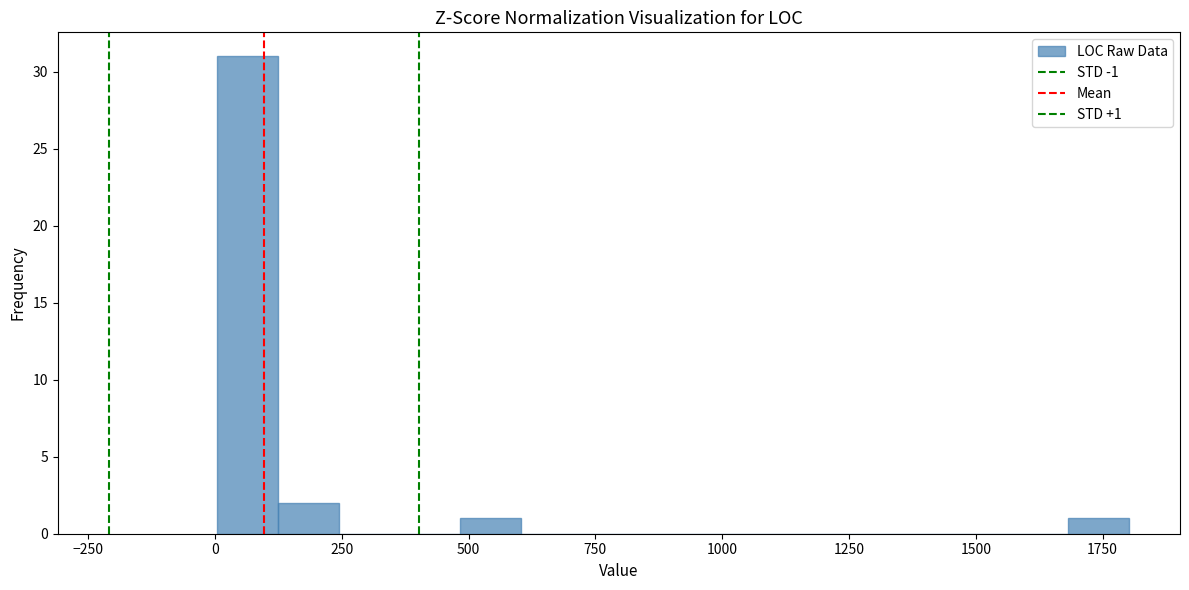

Read against the x-axis, roughly where is the centre of the tallest bar?

50